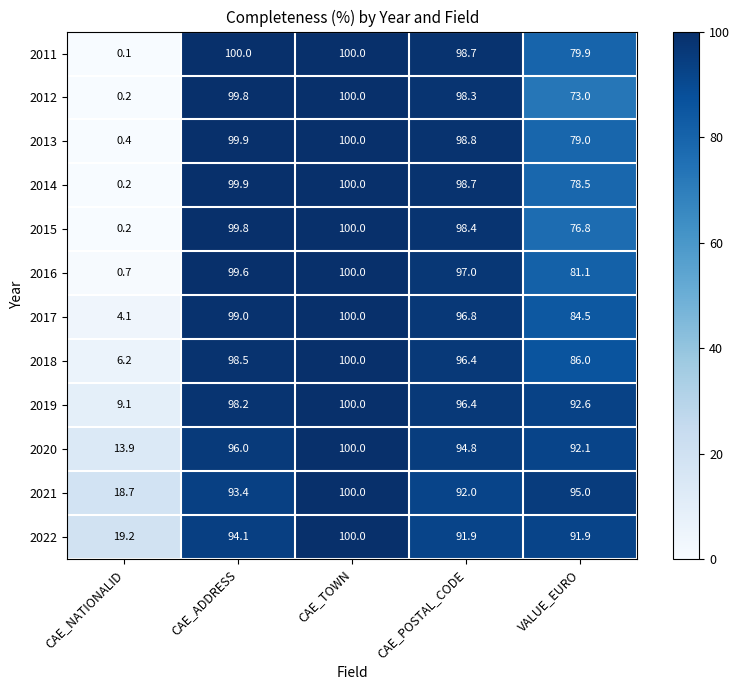

How many data points in 2017 are above 96?

3